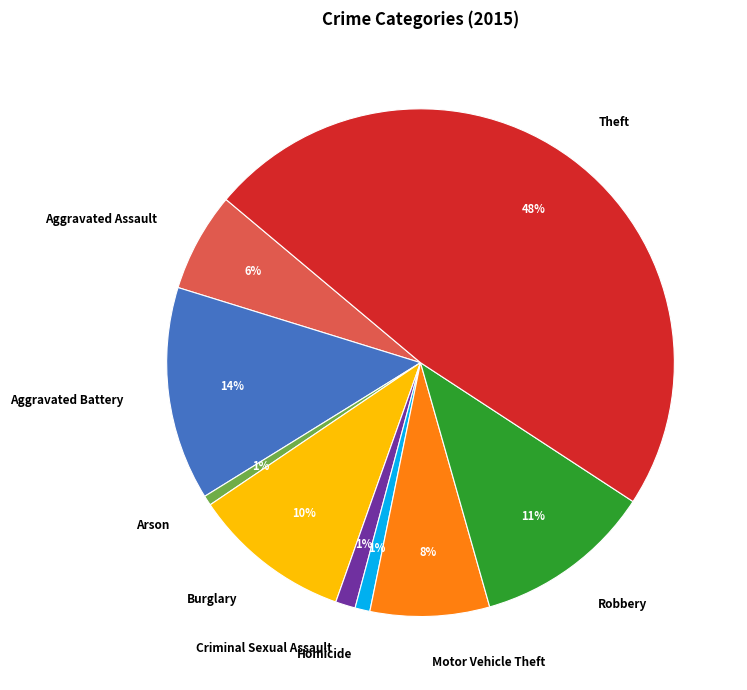

What percentage is the Aggravated Assault slice, to the nearest percent?

6%